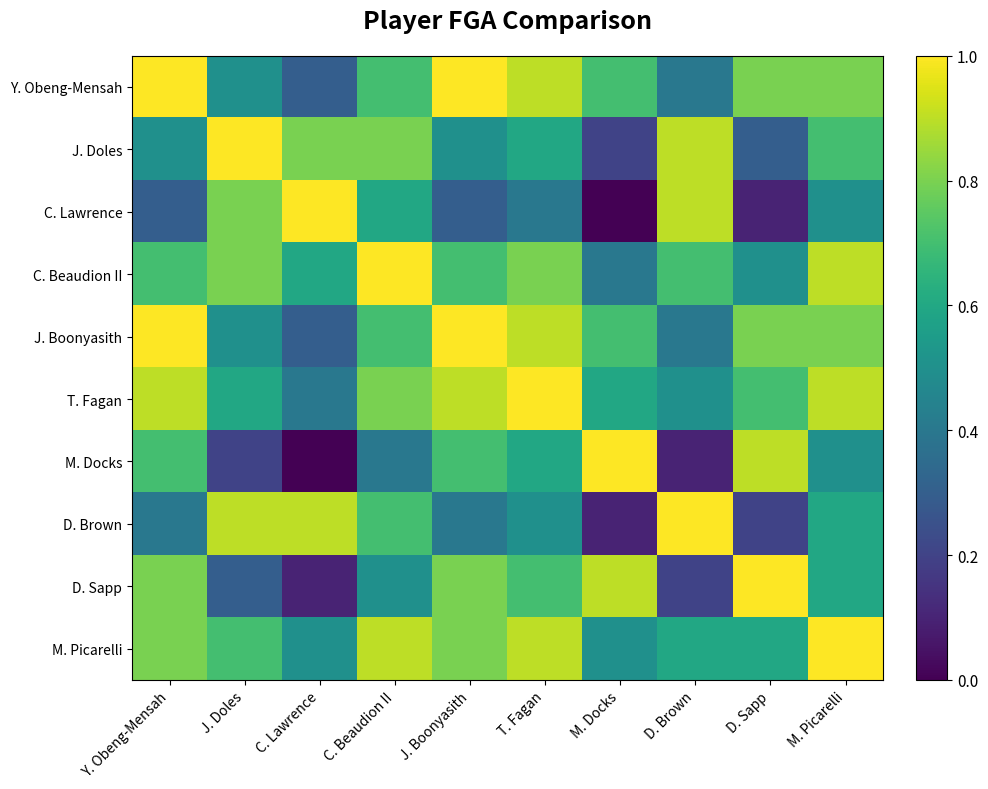

Which series has the largest range (max minus min)?

C. Lawrence